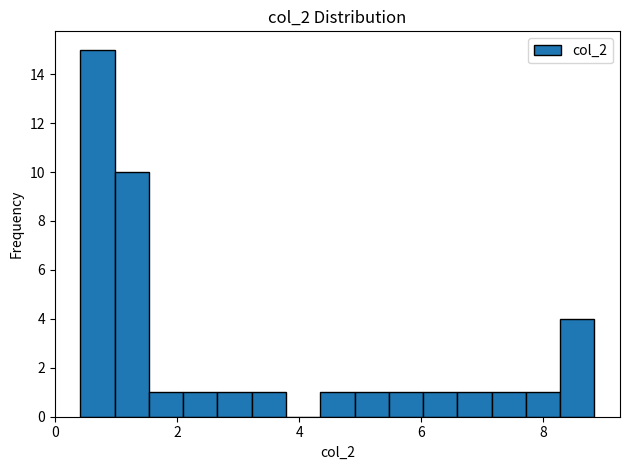

Read against the x-axis, roughly where is the centre of the tallest bar?

0.8